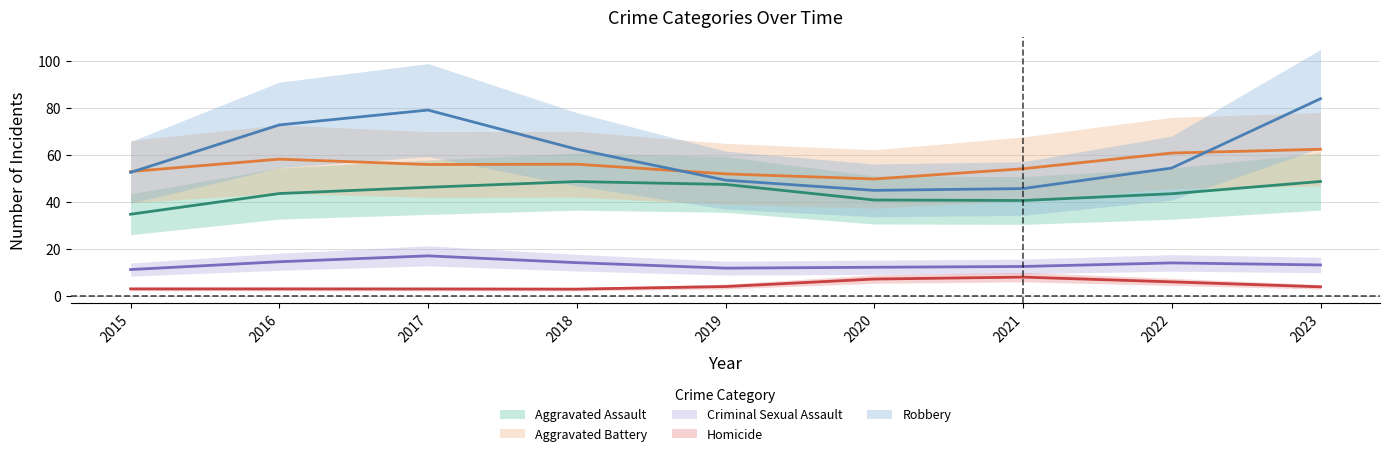

At which category is the sum across all series the highest?

2023